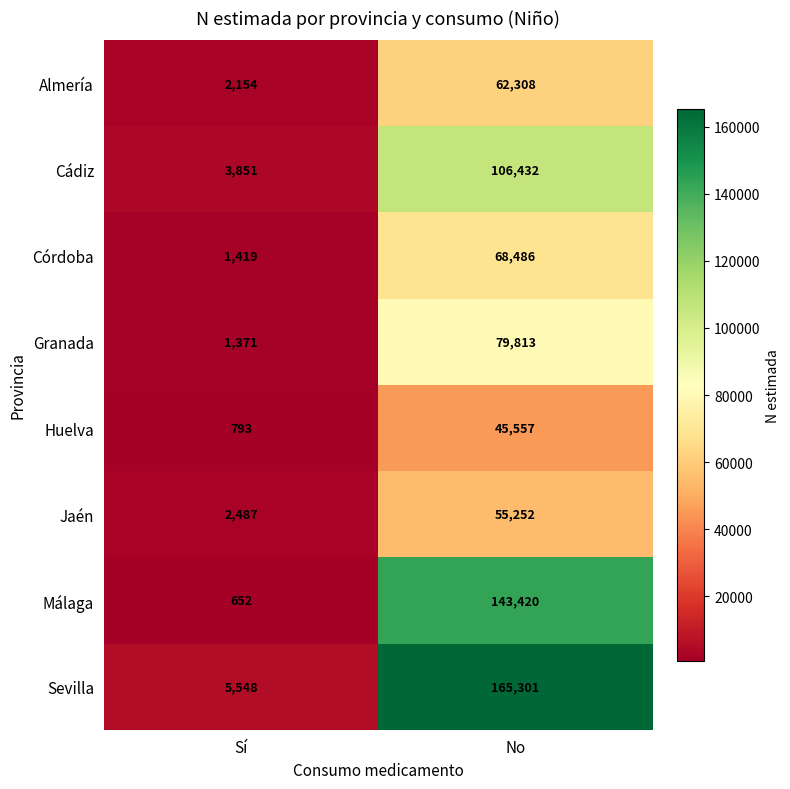

What is the sum of the Granada values at Sí and No?

81184